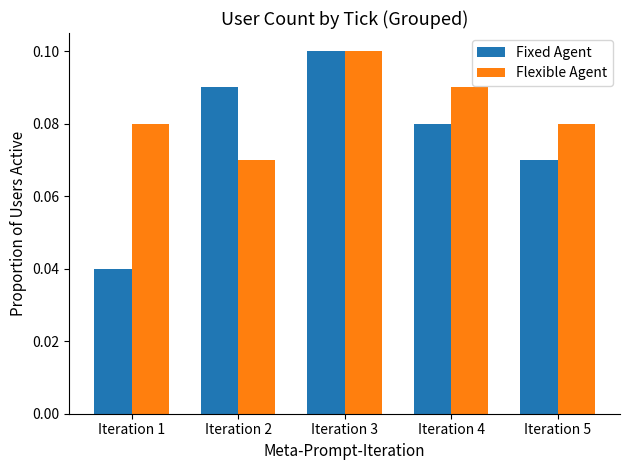

What is the sum of all Flexible Agent values?

0.4